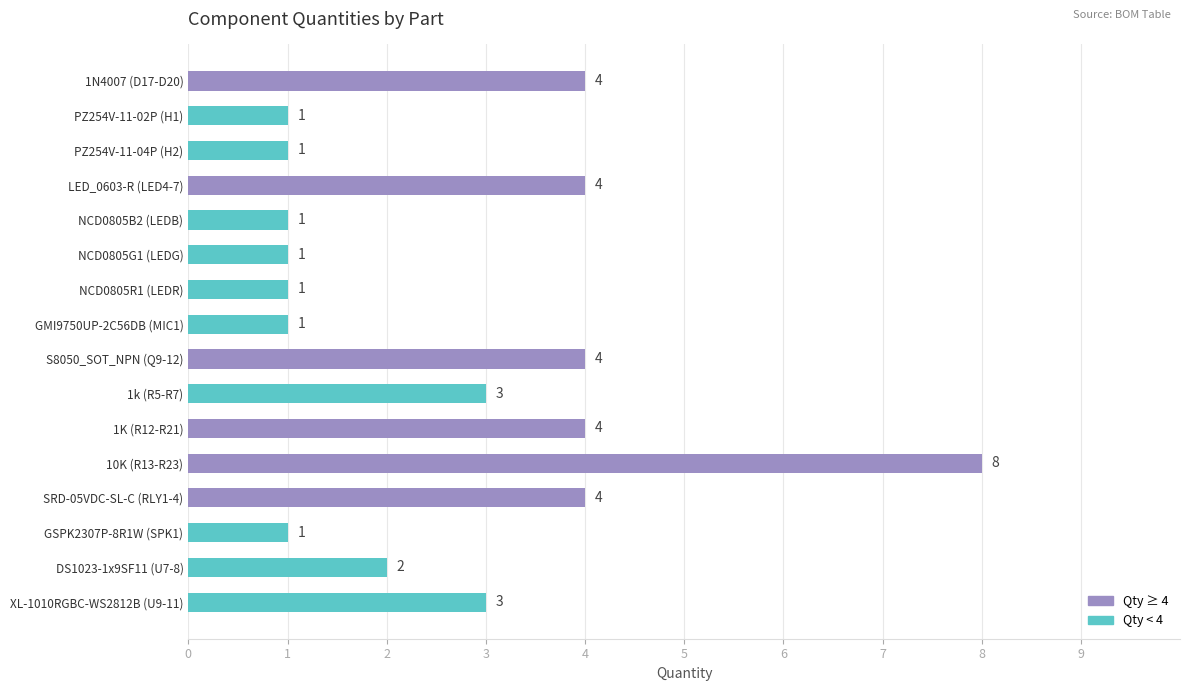

What is the difference between the maximum and minimum values?

7